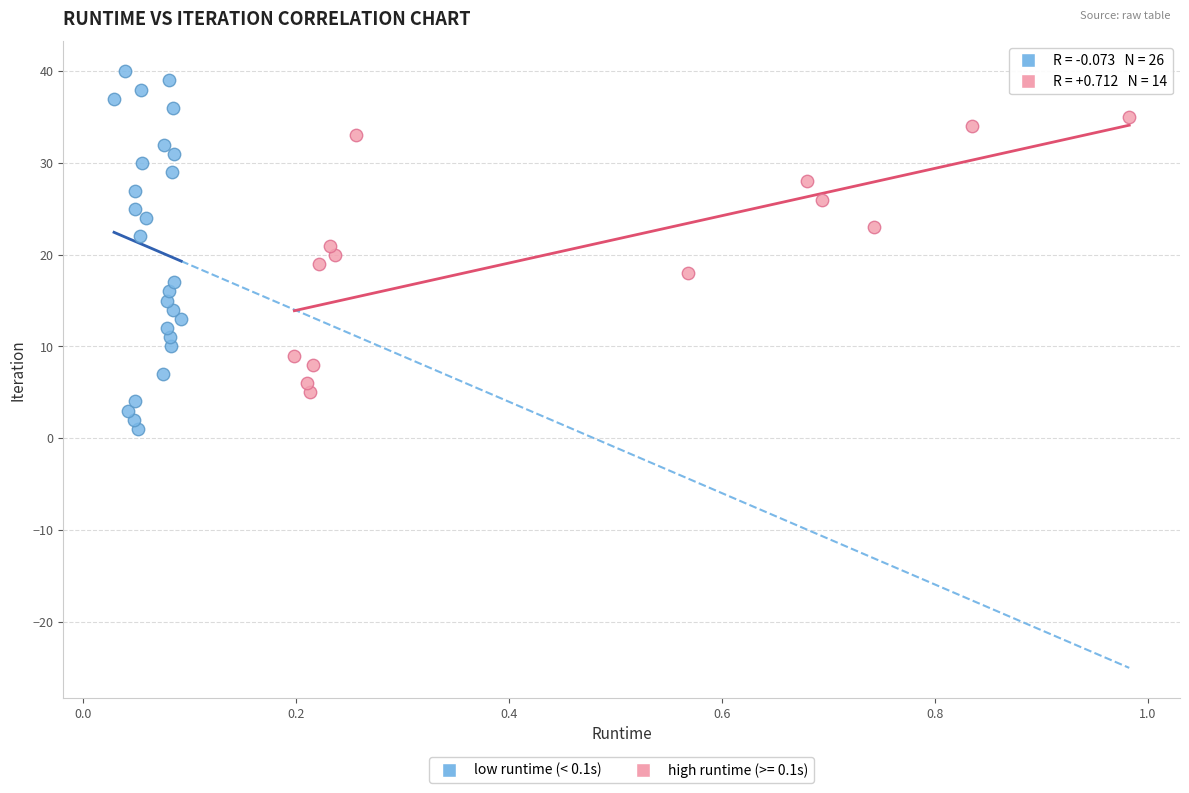

Which series reaches the minimum Y coordinate?

low runtime (< 0.1s)